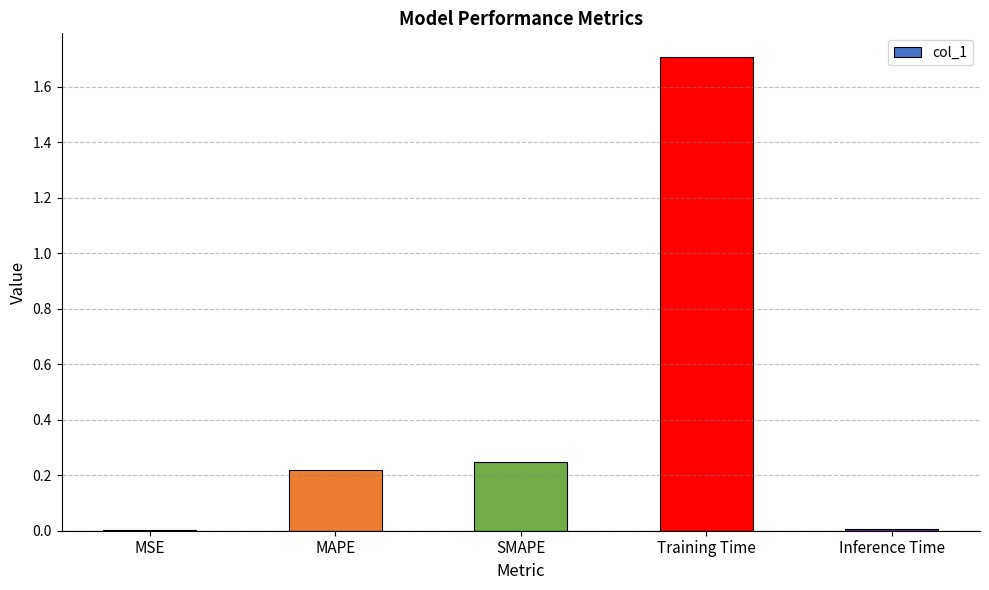

What is the greatest value displayed?

1.7